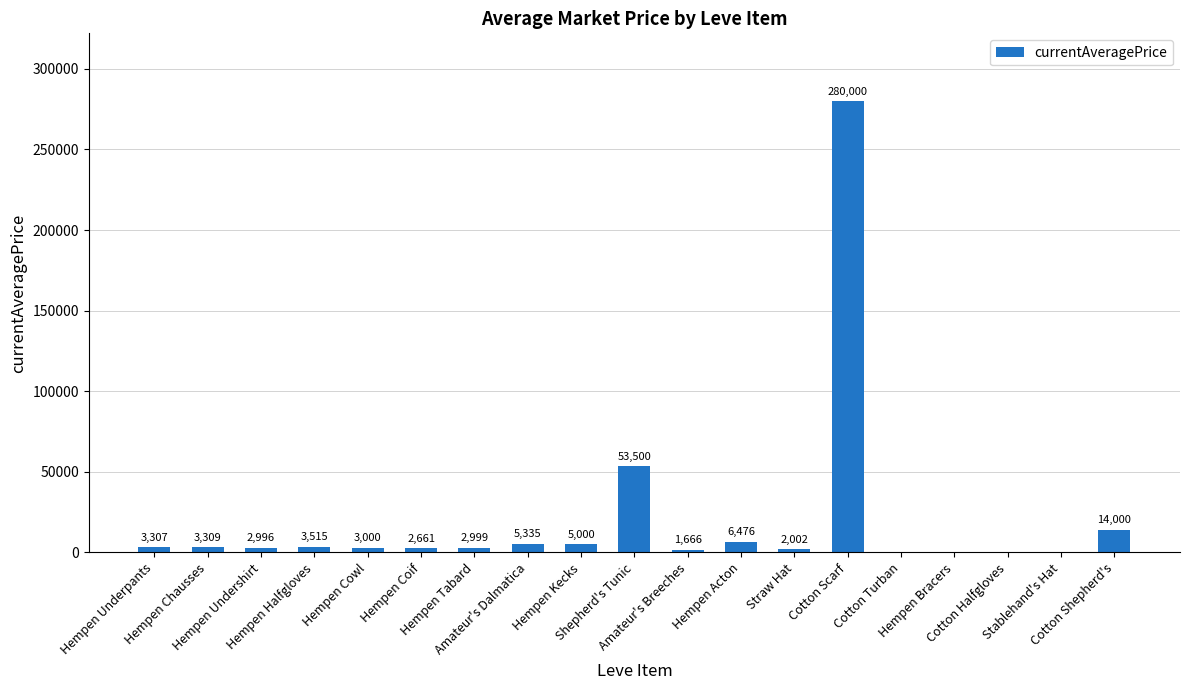

What is the sum of all values?

389766